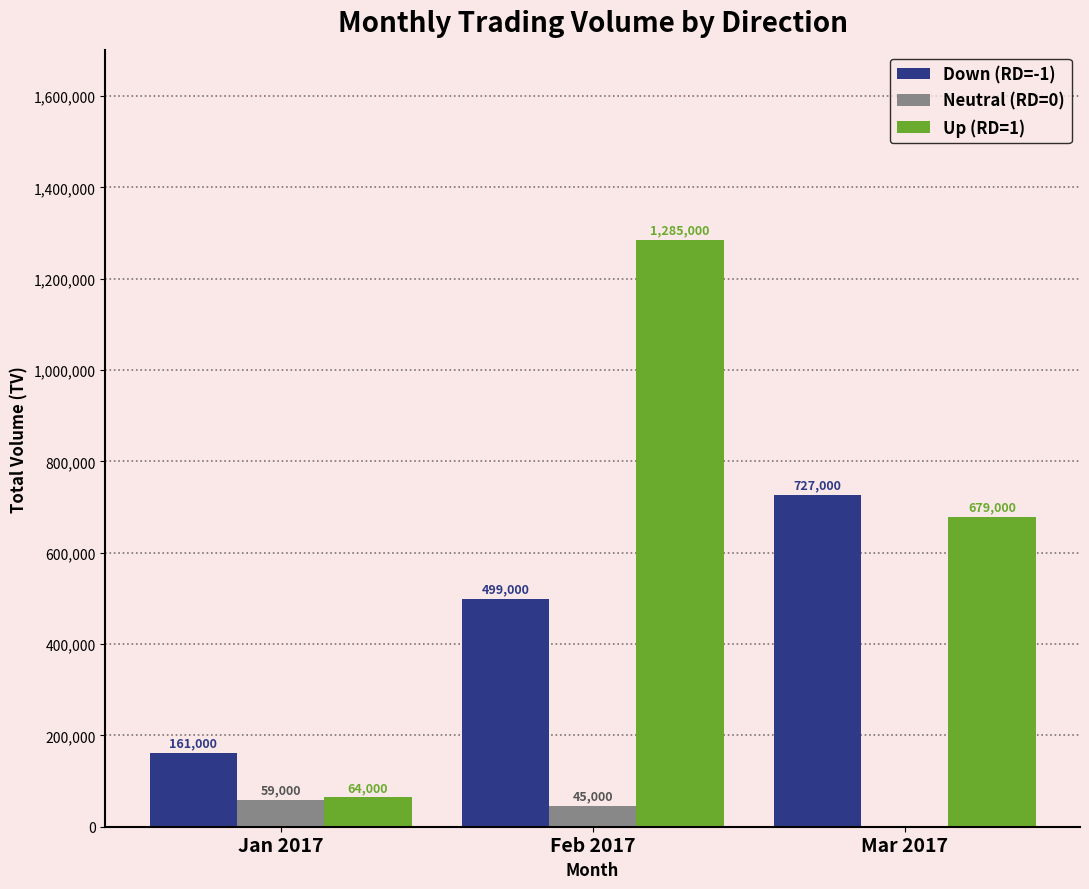

Which series changed the most between Feb 2017 and Mar 2017?

Up (RD=1)